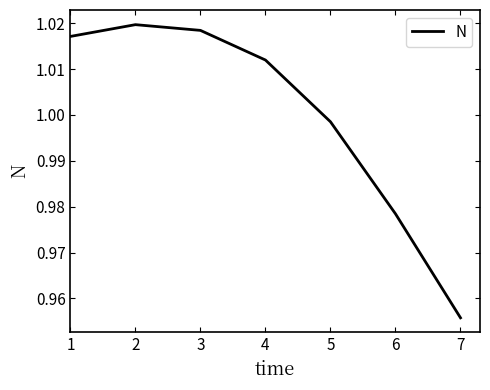

Does the chart have visible grid lines?

No